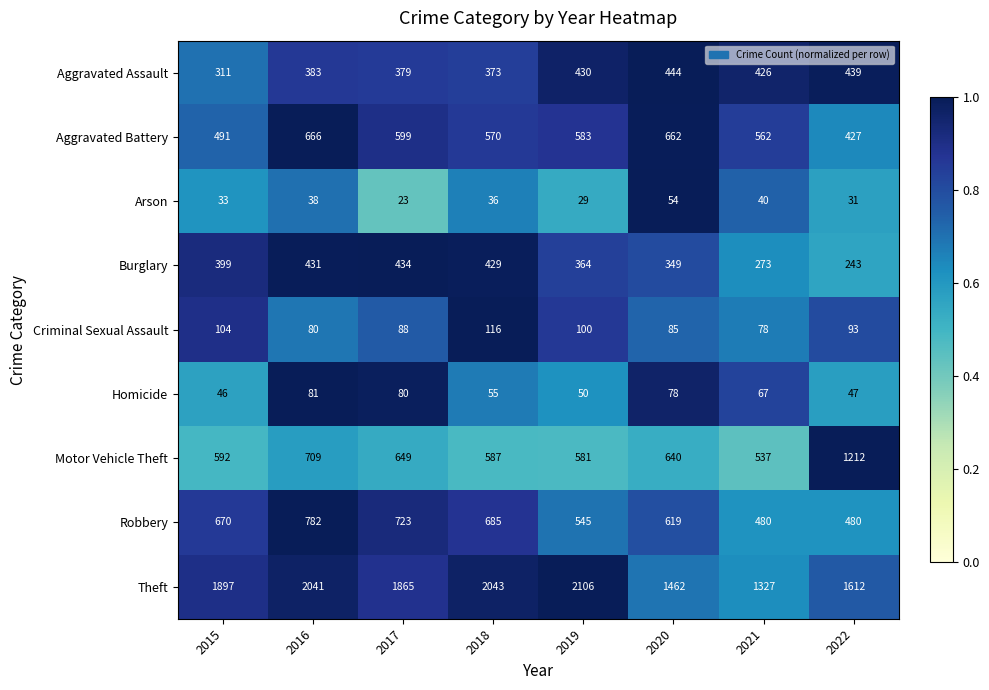

Where is Arson nearest to the value 38?

2016